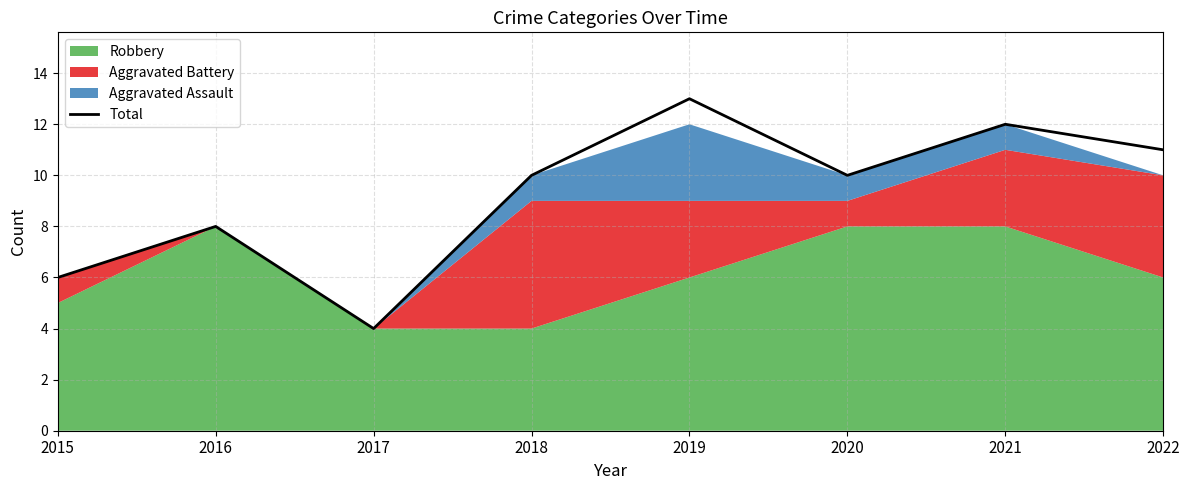

What is the difference between the values at 2017 and 2018?

6